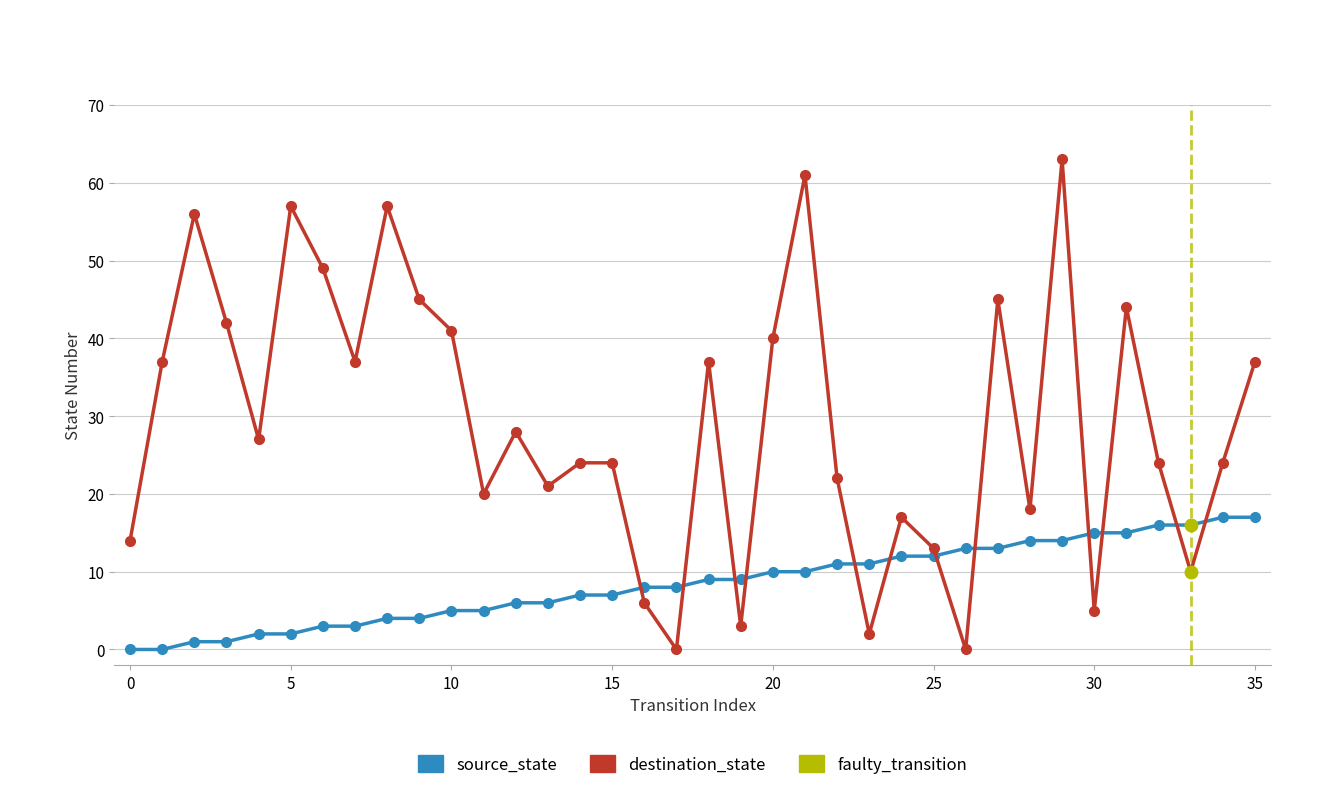

What is the average value of the source_state series?

8